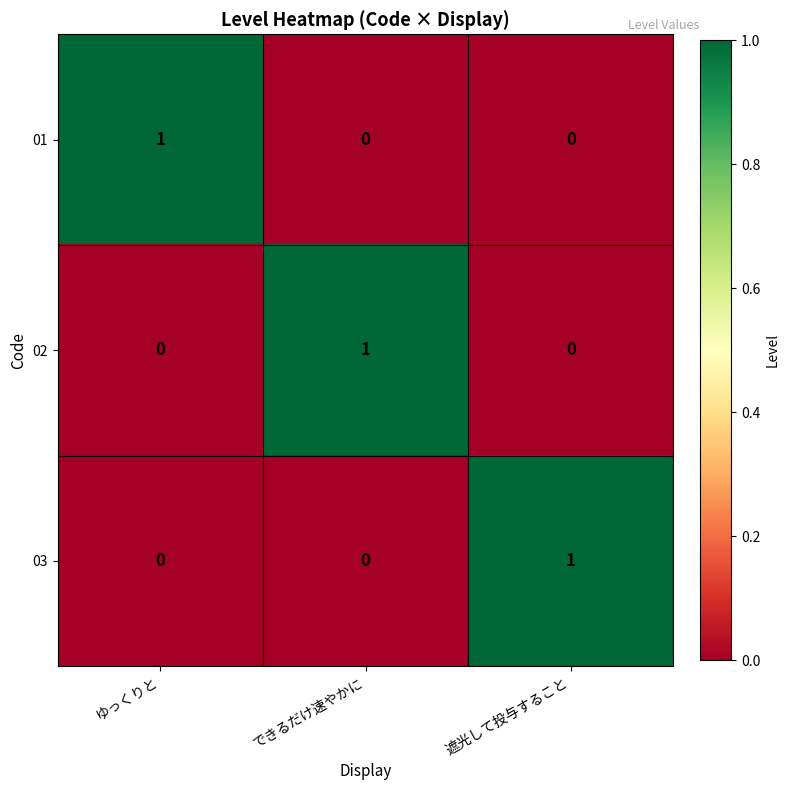

How many data points in 01 are above 0?

1